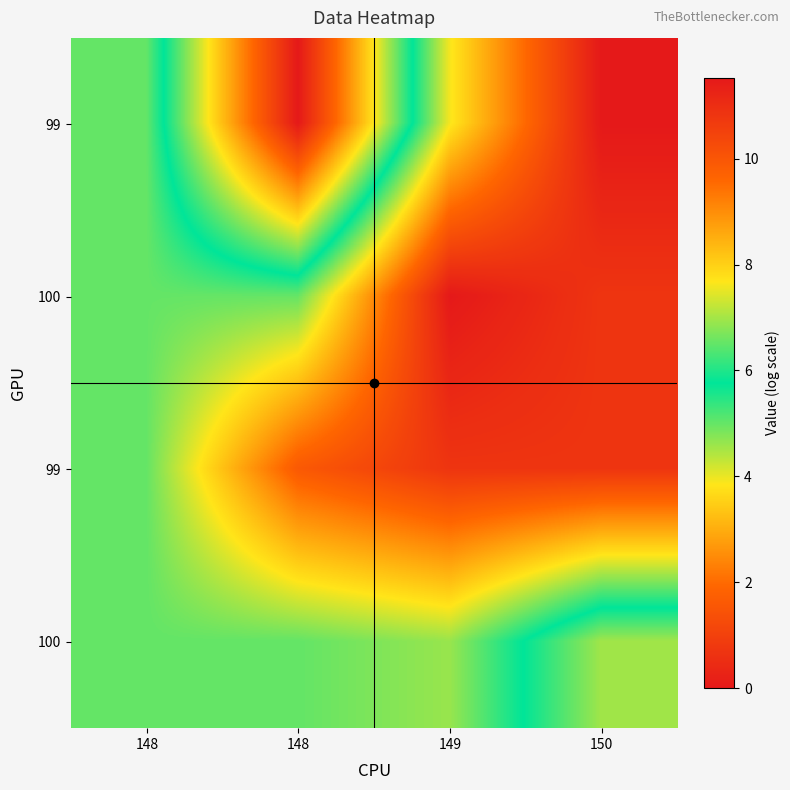

Which label corresponds to the smallest value in the chart?

150